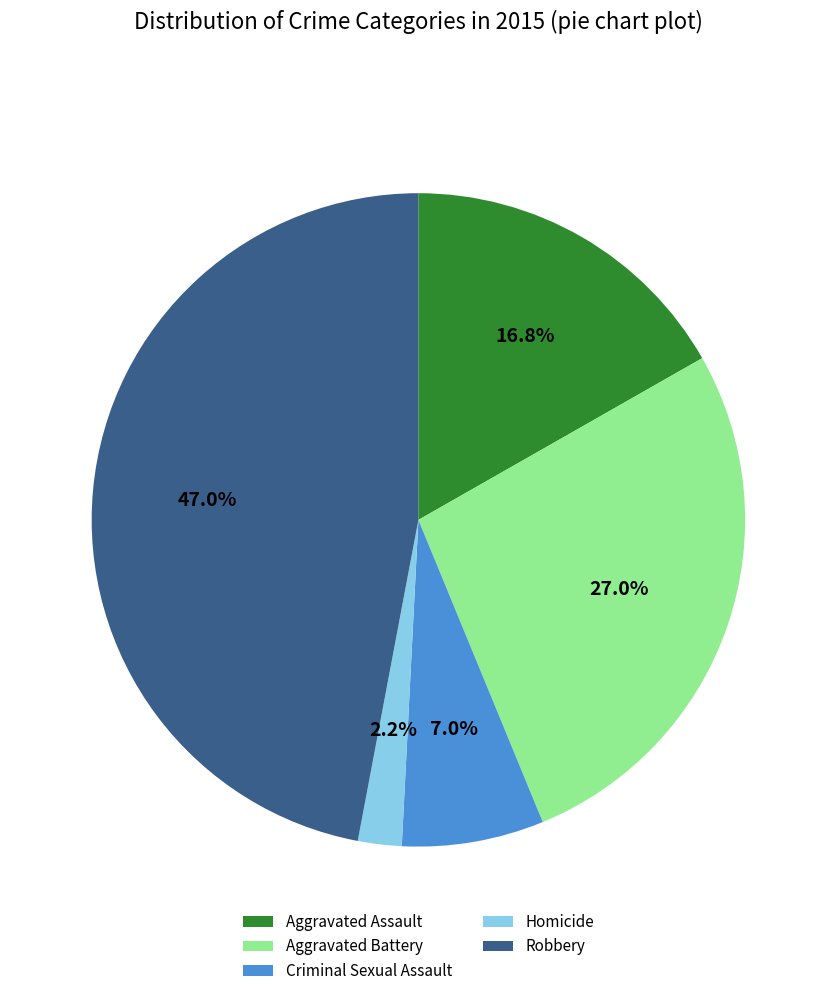

Is there any slice that represents more than half of the pie?

No